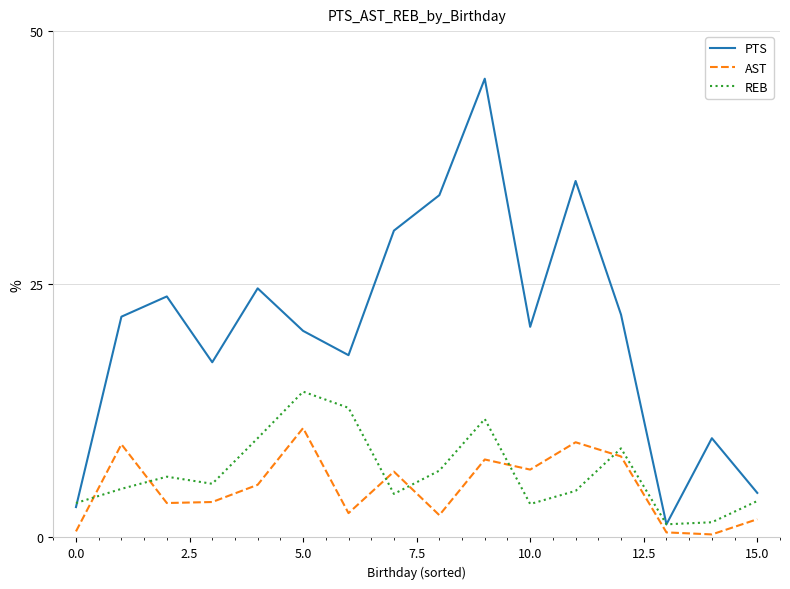

How many intersections are there between AST and REB?

6